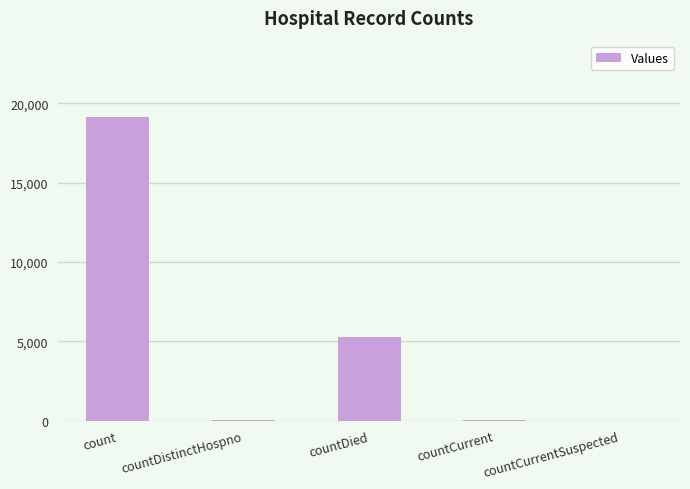

The value at countDied is 5292. True or false?

True